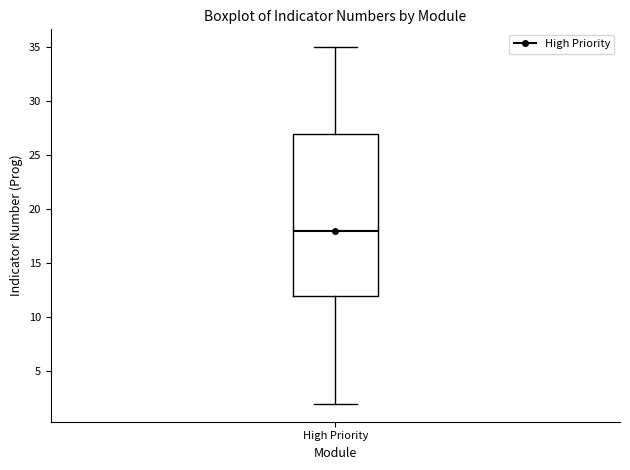

Read this box plot against the y-axis: the position of the median line, the range covered by the box, and the ends of both whiskers. The values are not printed on the chart, so give them approximately, as read against the axis.

median 18, box 12 to 27, whiskers 2 to 35